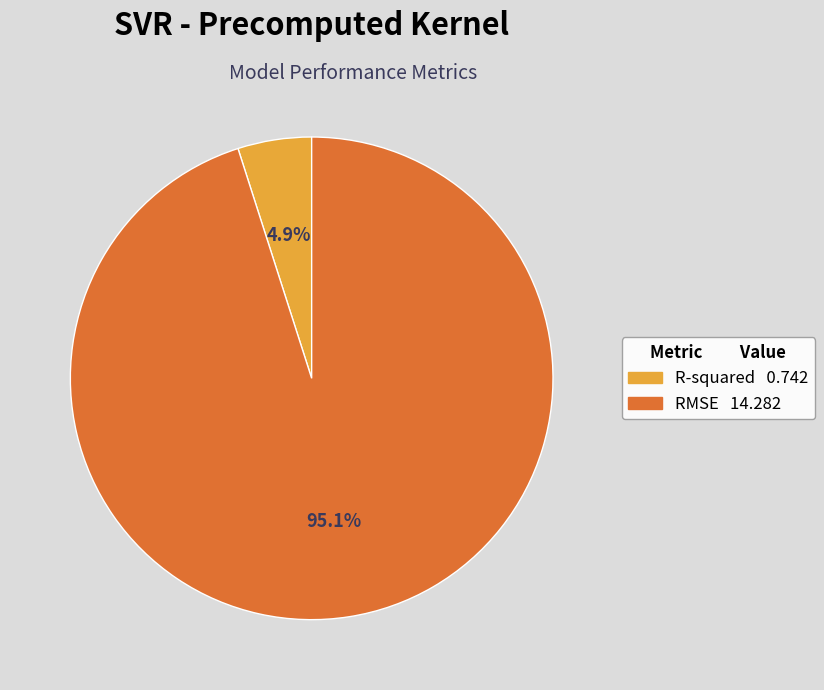

Between R-squared and RMSE, which is larger?

RMSE